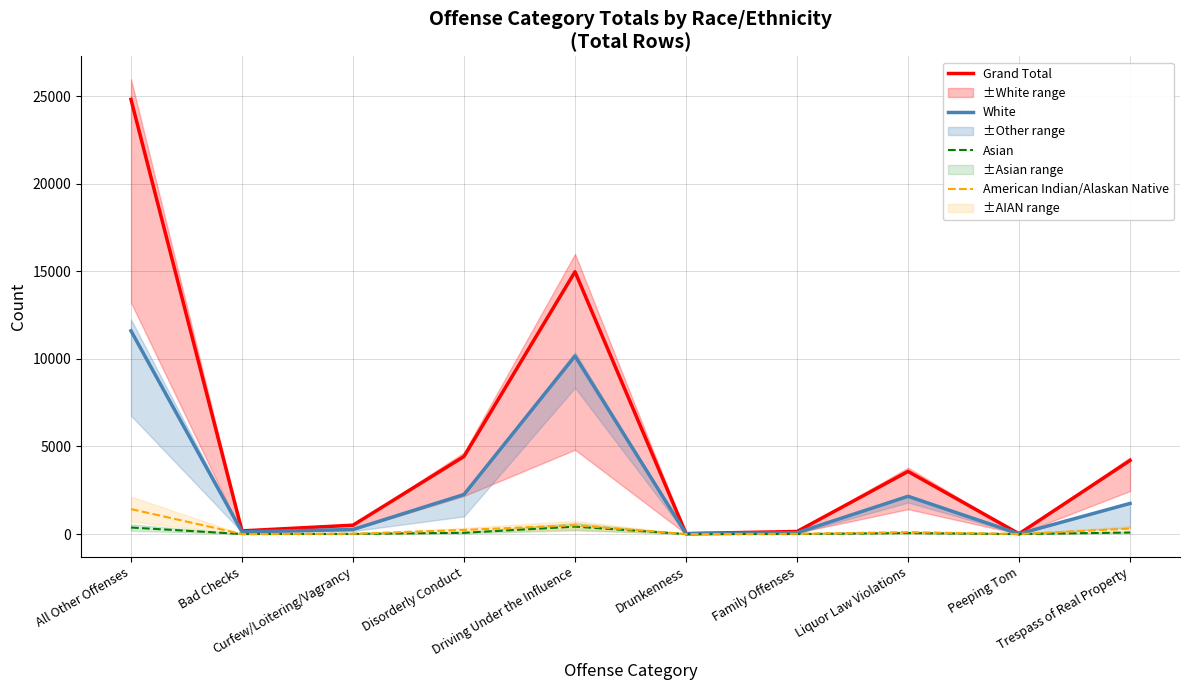

Where is the first local minimum for Asian?

Bad Checks